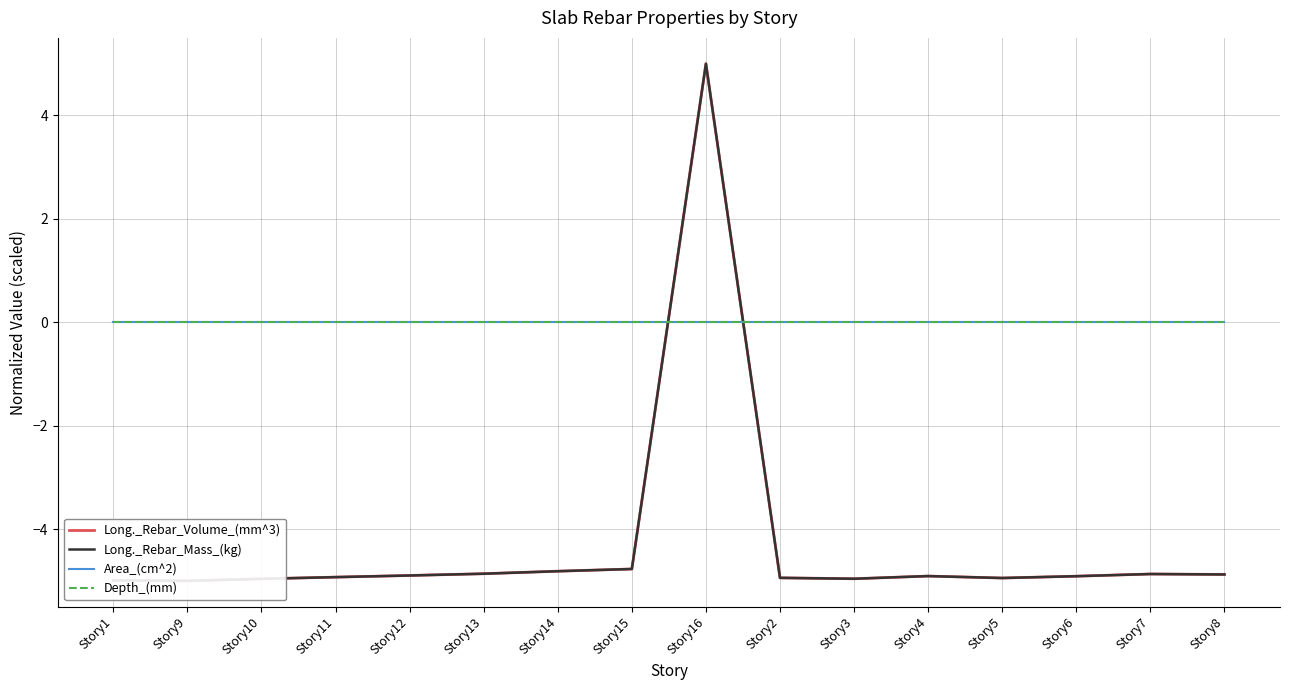

What is the value of the Long._Rebar_Mass_(kg) point at the 15th from the left?

-4.9